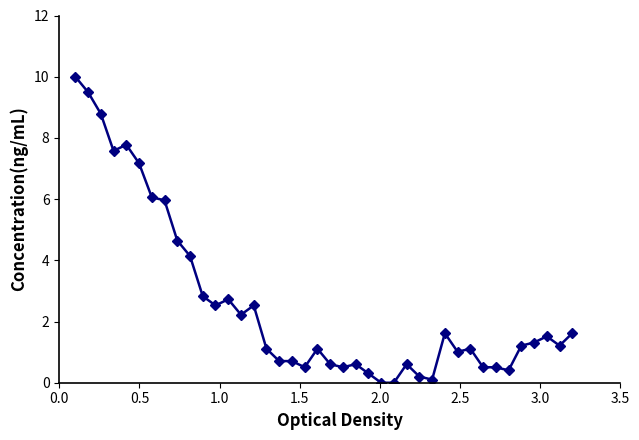

What is the sum of all values?

103.5